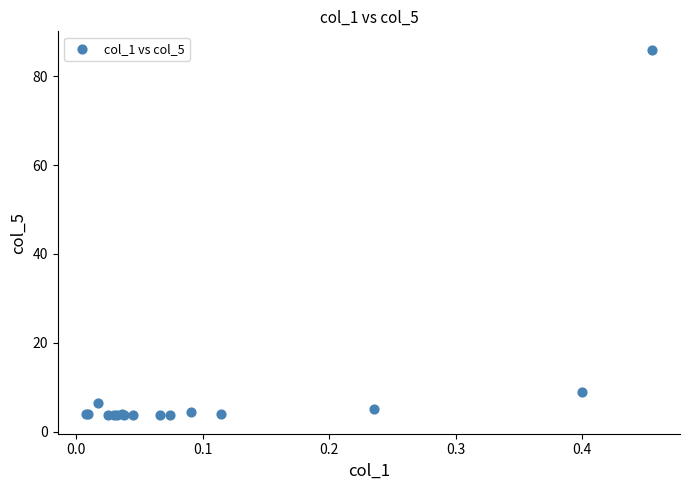

What Y value in the scatter plot is closest to 44?

8.9